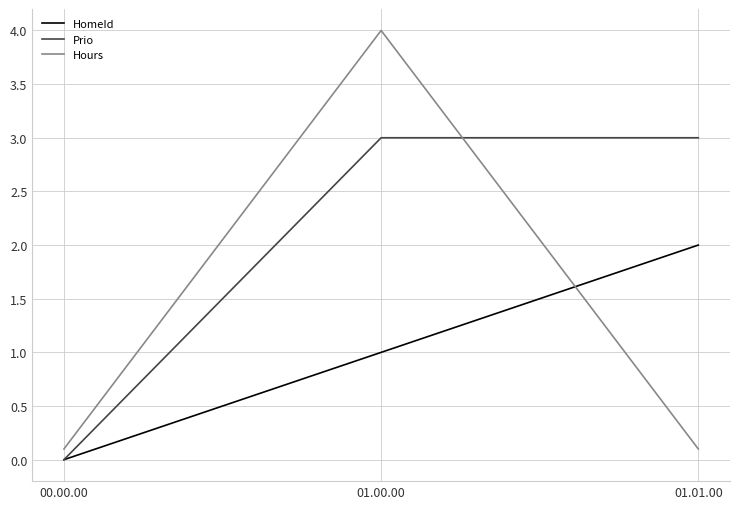

Which category has the highest value across all series?

01.00.00